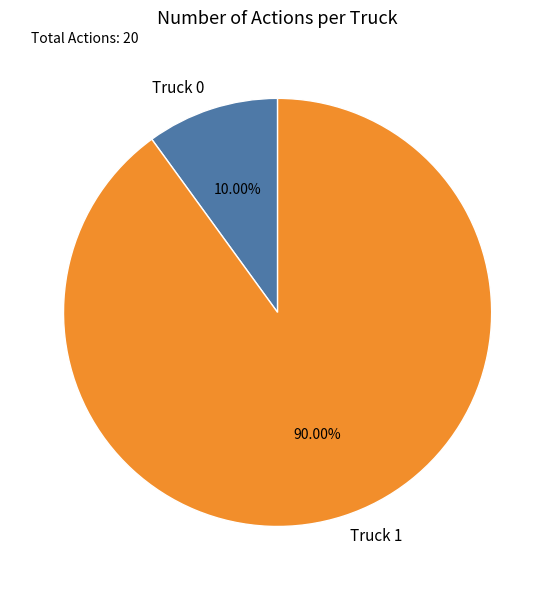

True or false: Truck 0 accounts for 1% of the total.

False